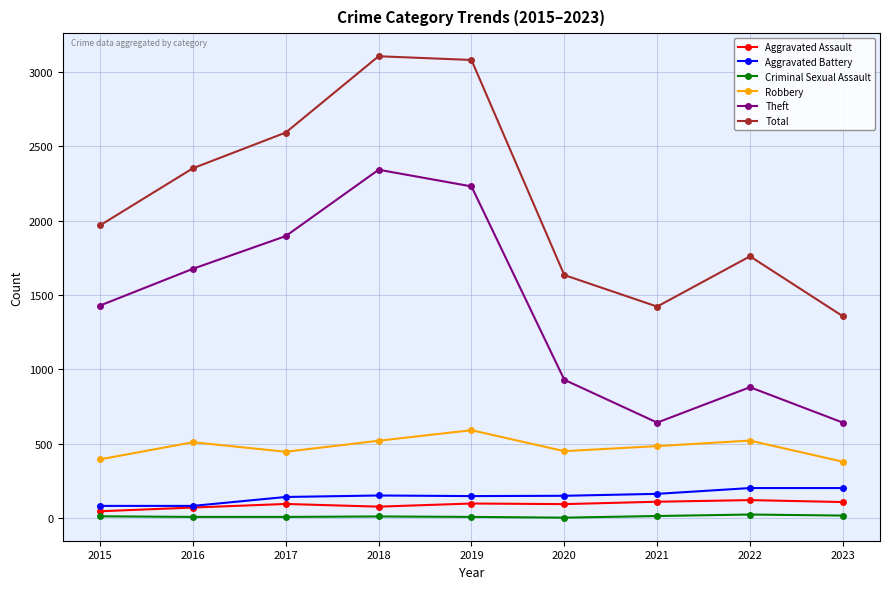

Which series changed the most between 2015 and 2018?

Total